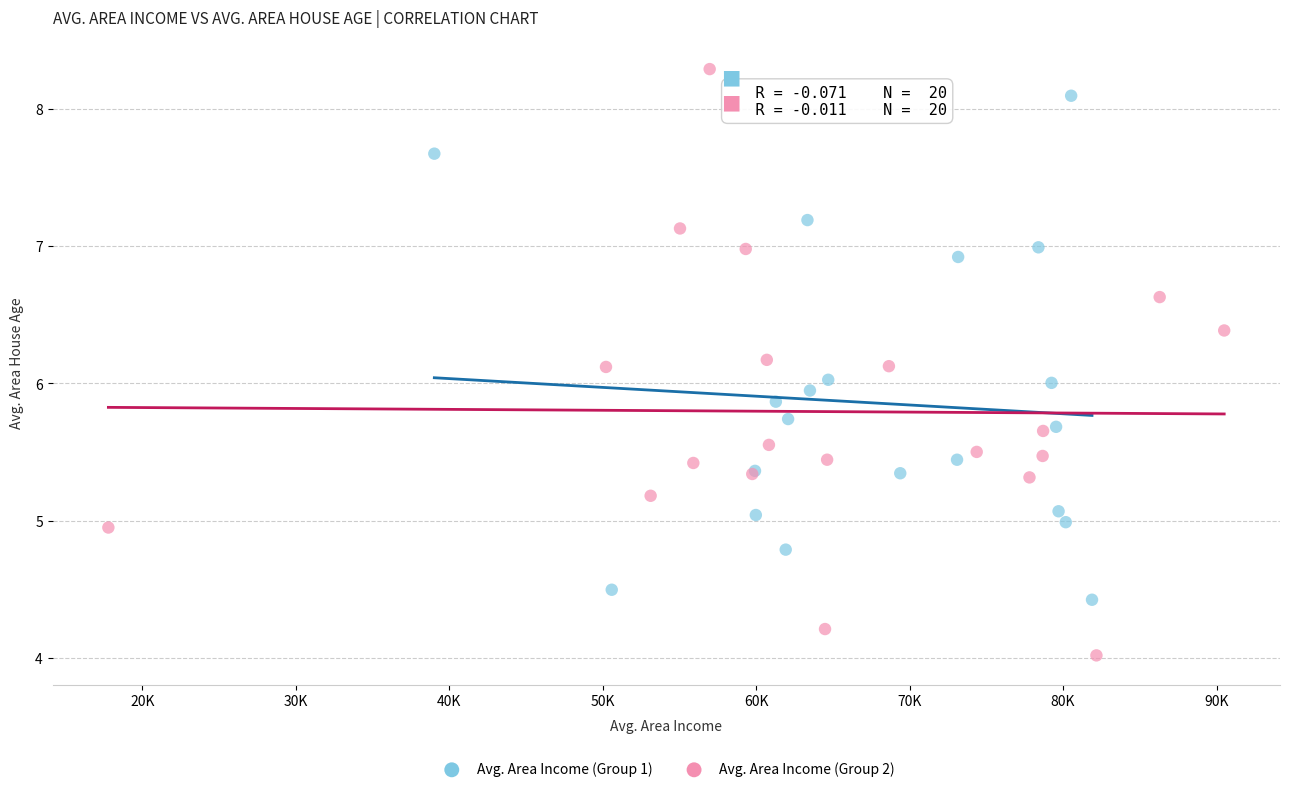

Which series has the largest Y range (max minus min)?

Avg. Area Income (Group 2)